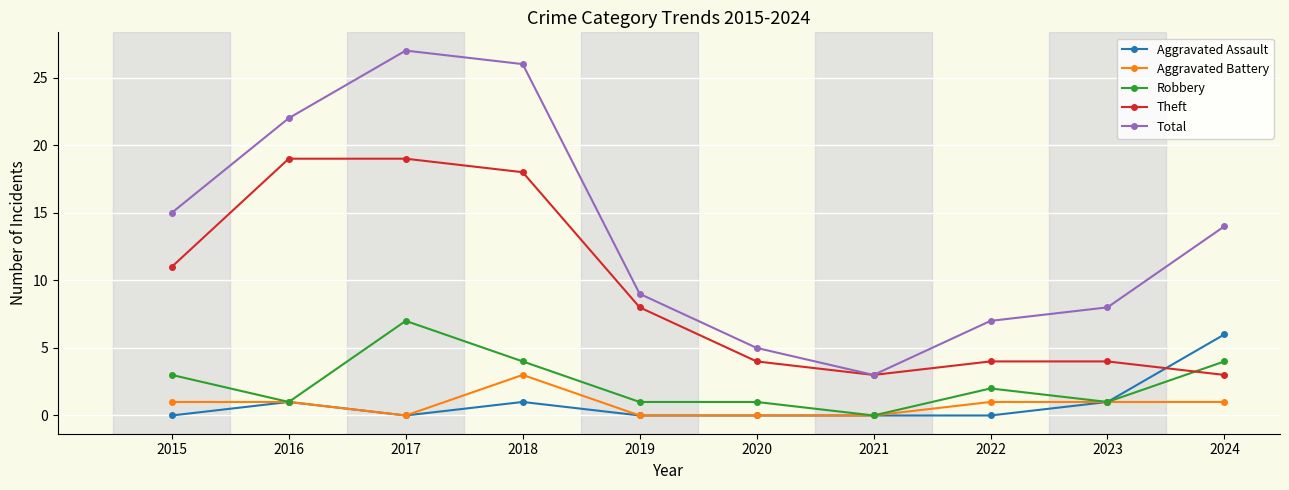

True or false: Aggravated Battery has a value of -2 at 2017.

False